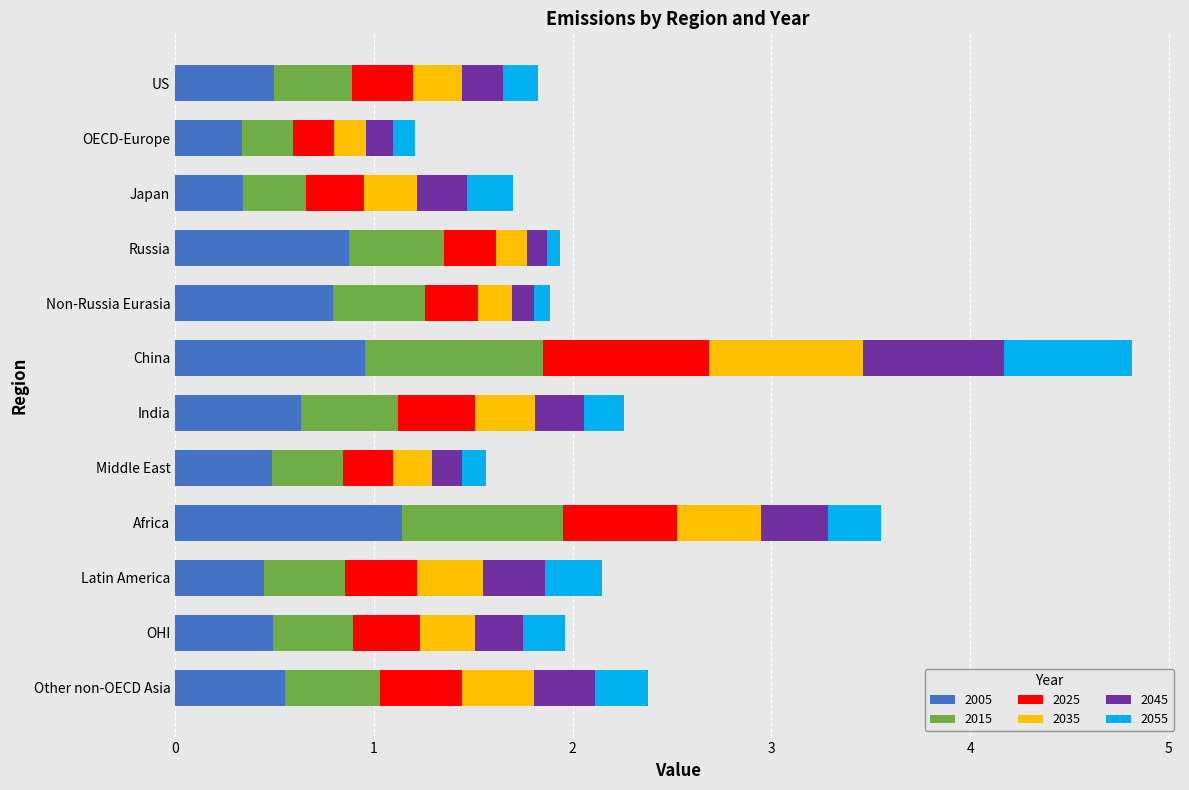

What is the minimum value for 2005?

0.3